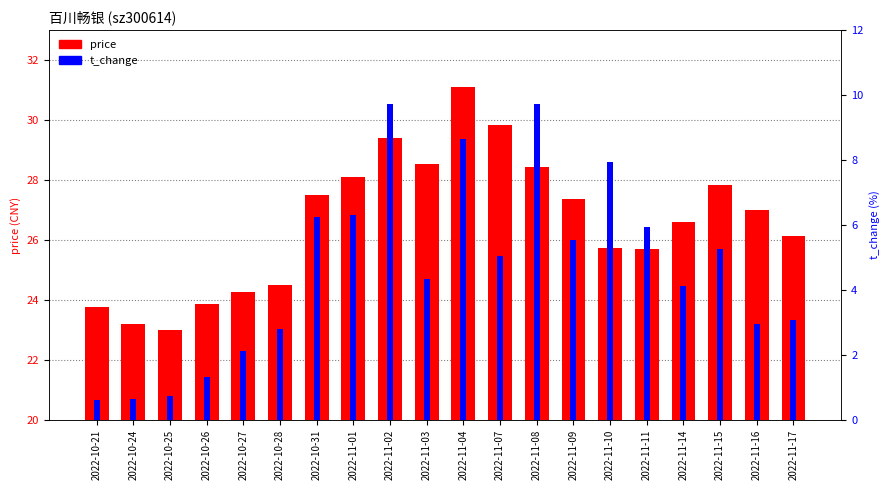

What position from the right is 2022-11-07?

9